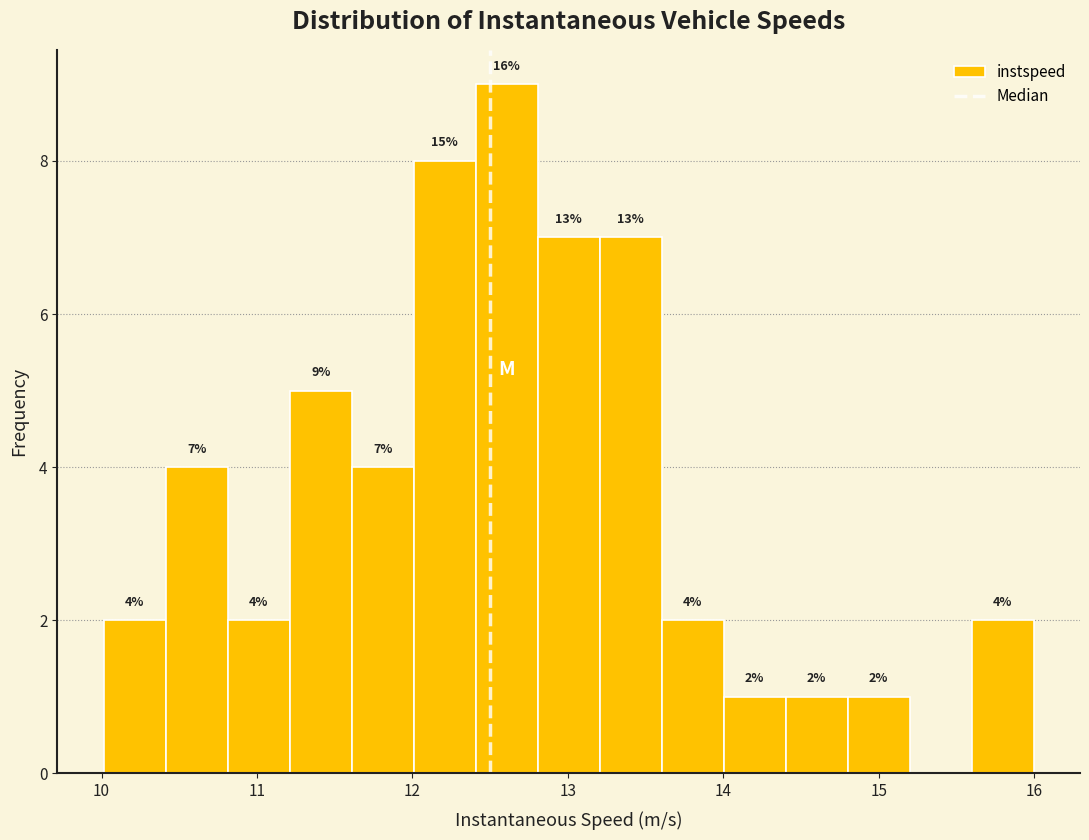

Around what value on the x-axis is the tallest bar? Give the approximate position of its centre, as read against the axis.

12.6